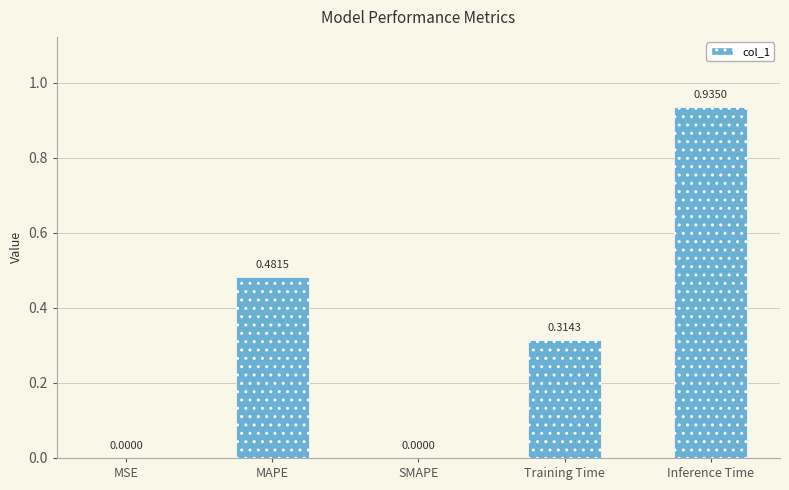

Between Inference Time and Training Time, which is larger?

Inference Time